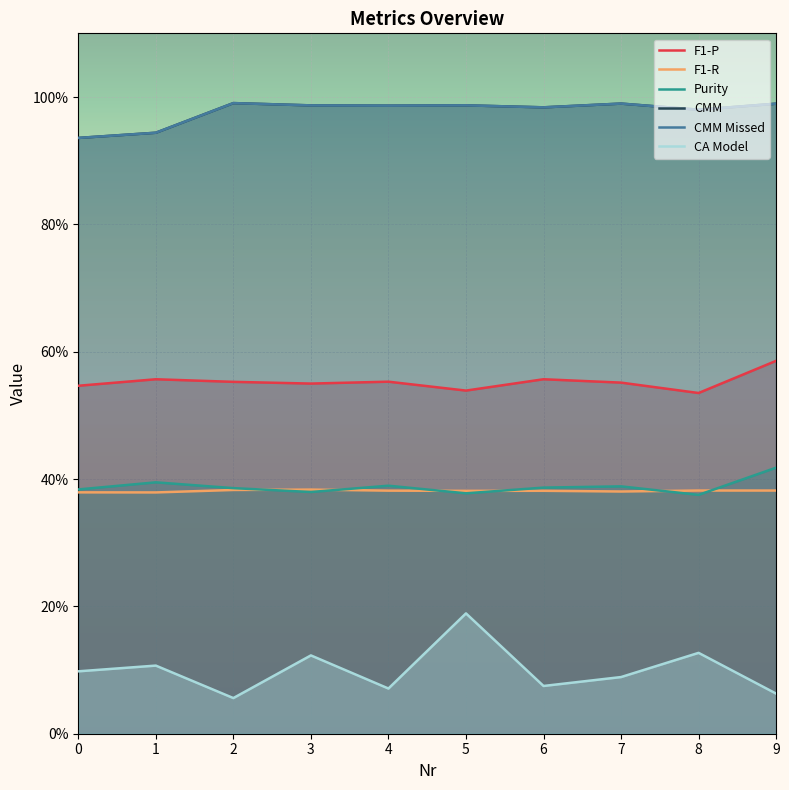

What is the difference between the maximum and minimum values in the CMM series?

0.1